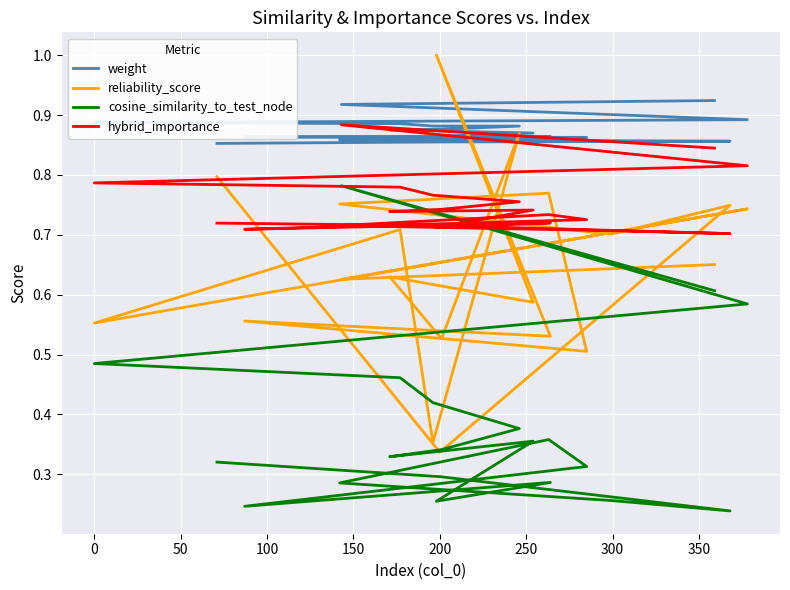

How many lines are shown in the chart?

4